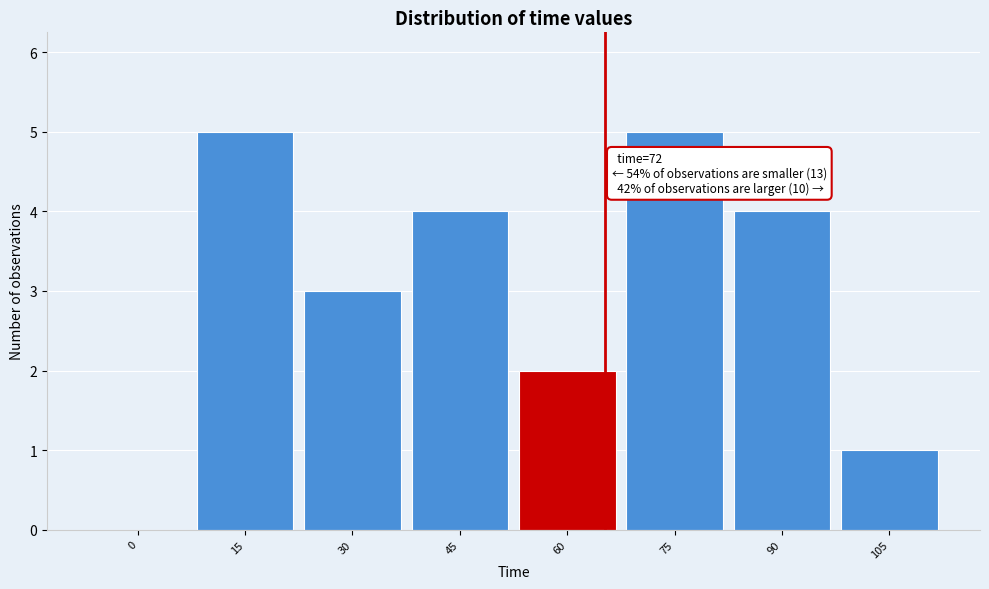

Reading left to right, transcribe all the data shown in this chart.

0=0	15=5	30=3	45=4	60=2	75=5	90=4	105=1